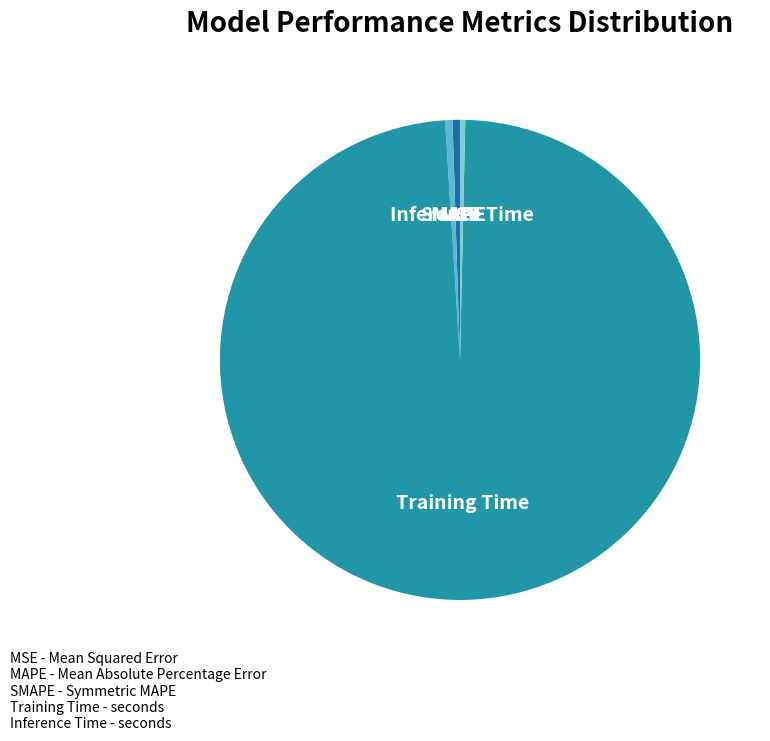

Does Training Time account for over 50% of the chart?

Yes